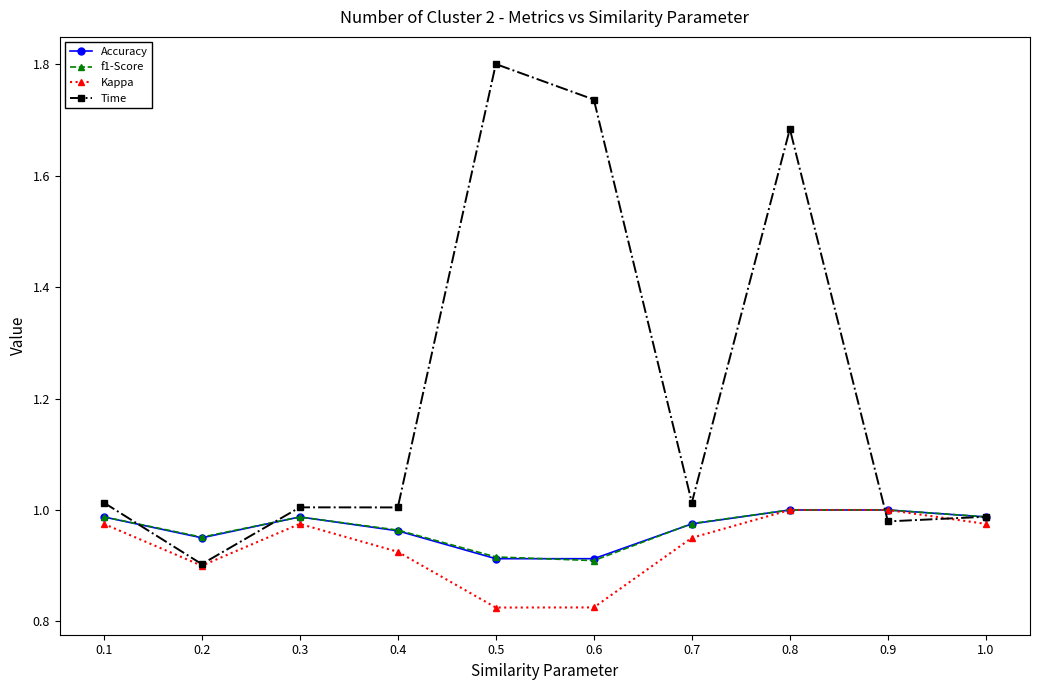

What is the difference between the maximum and minimum values in the Kappa series?

0.2